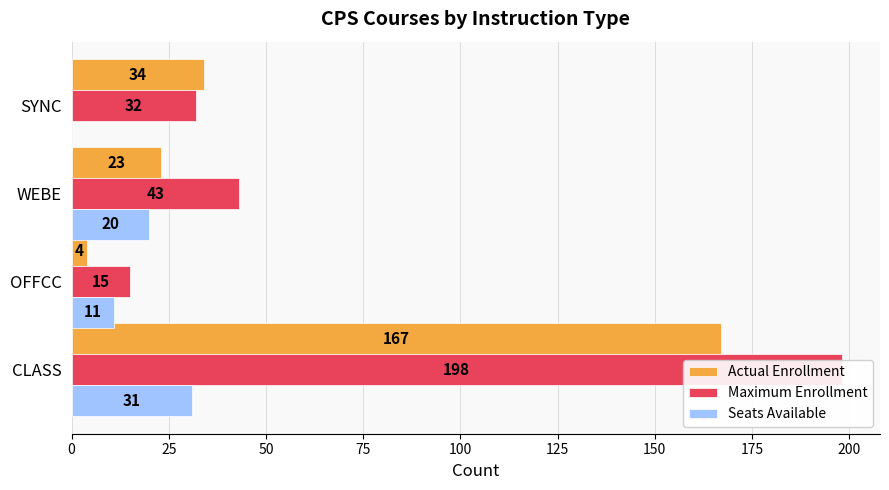

How many distinct data groups are displayed?

3